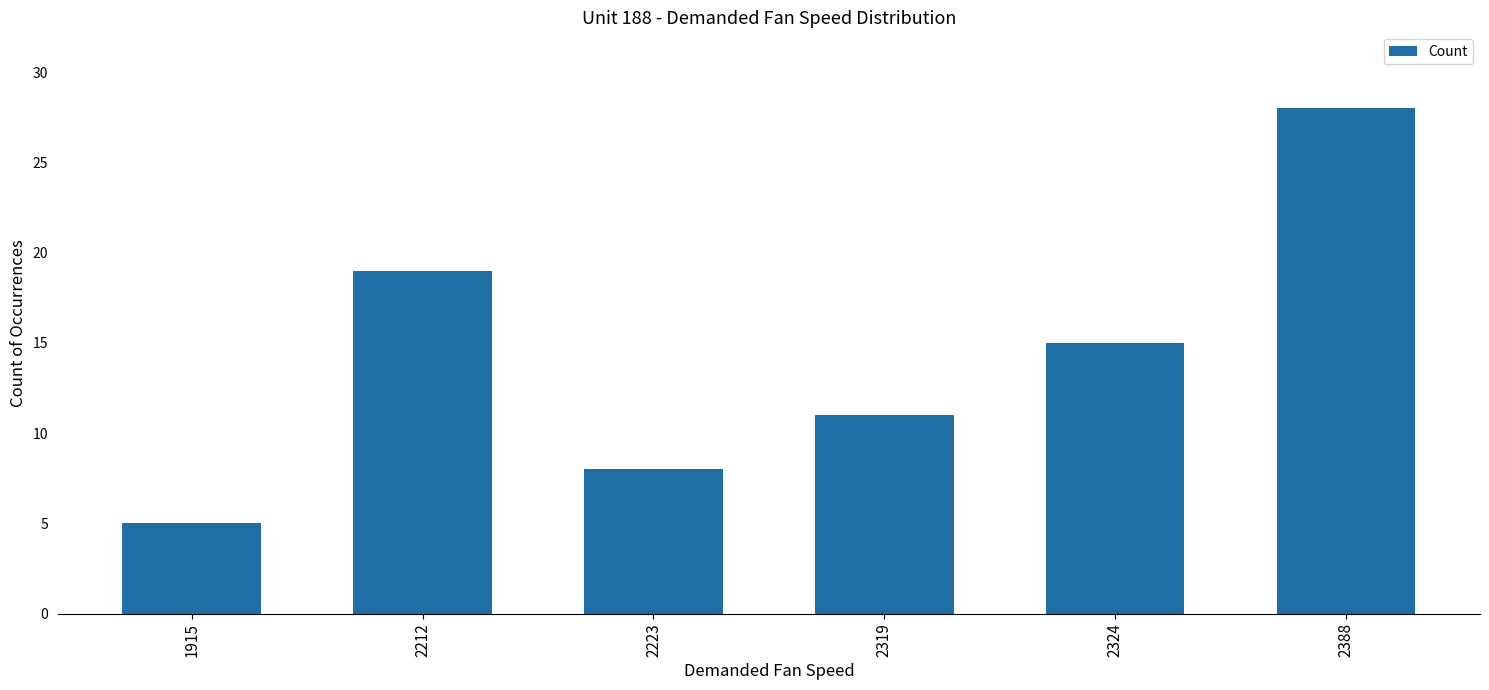

True or false: the data shows 19 at 2212.

True